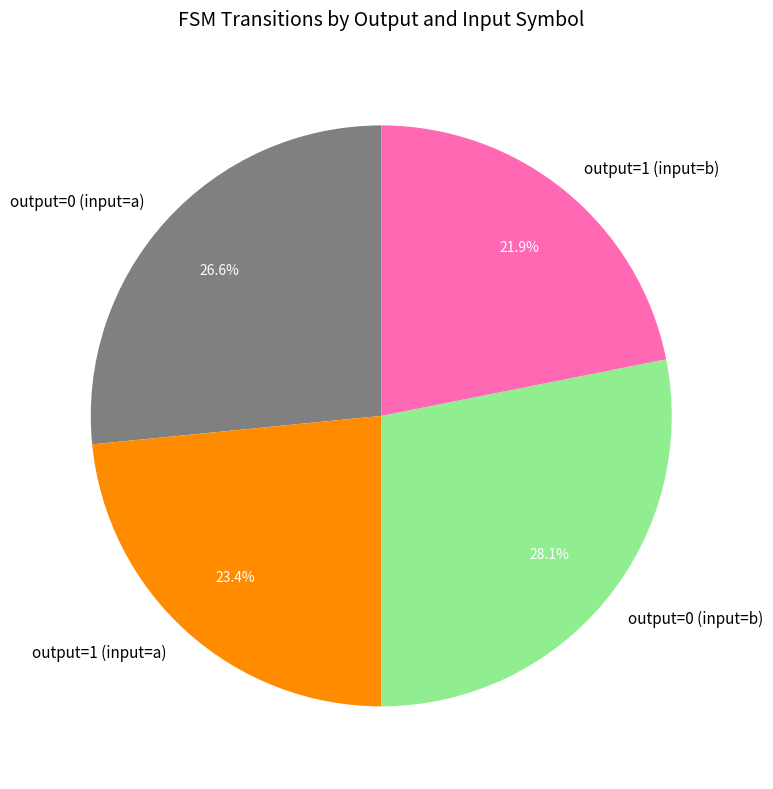

Count the number of slices in the pie.

4